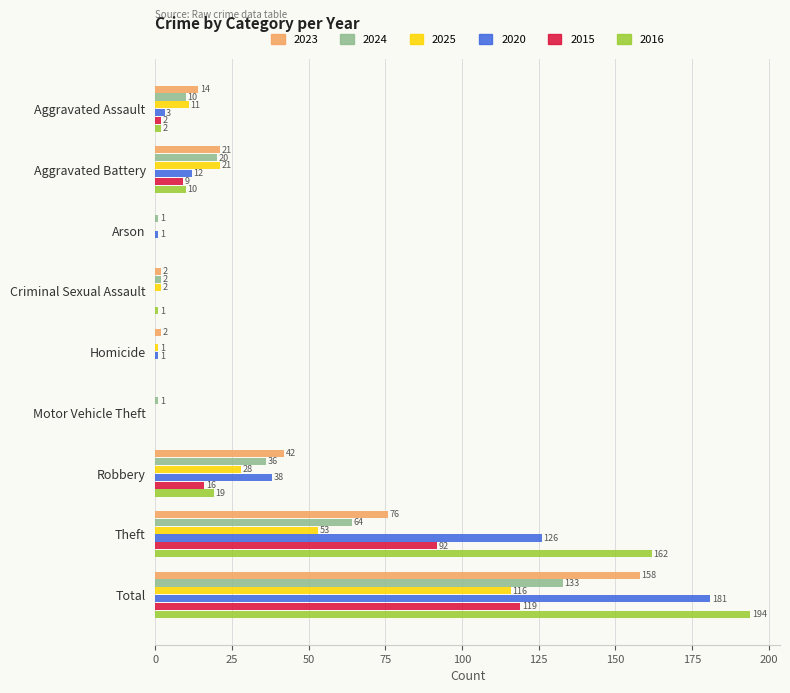

The 2016 series shows -68 at Homicide. True or false?

False